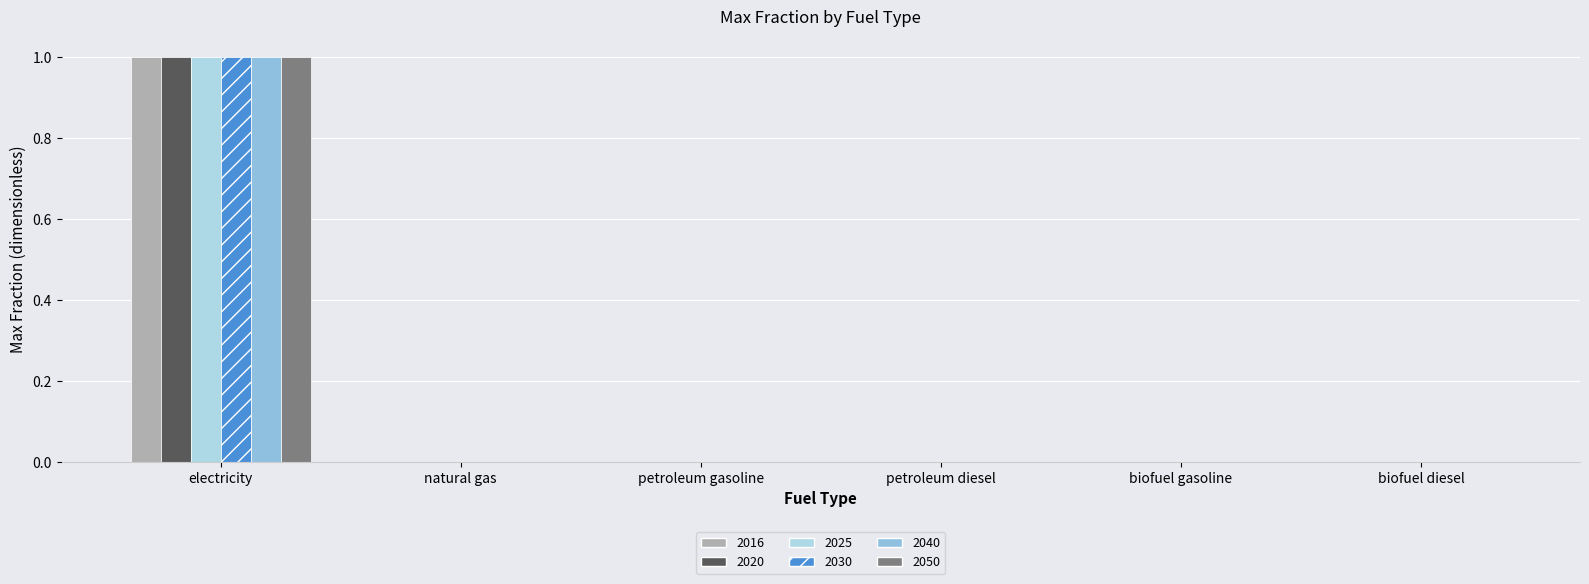

The 2030 series shows 0 at electricity. True or false?

False